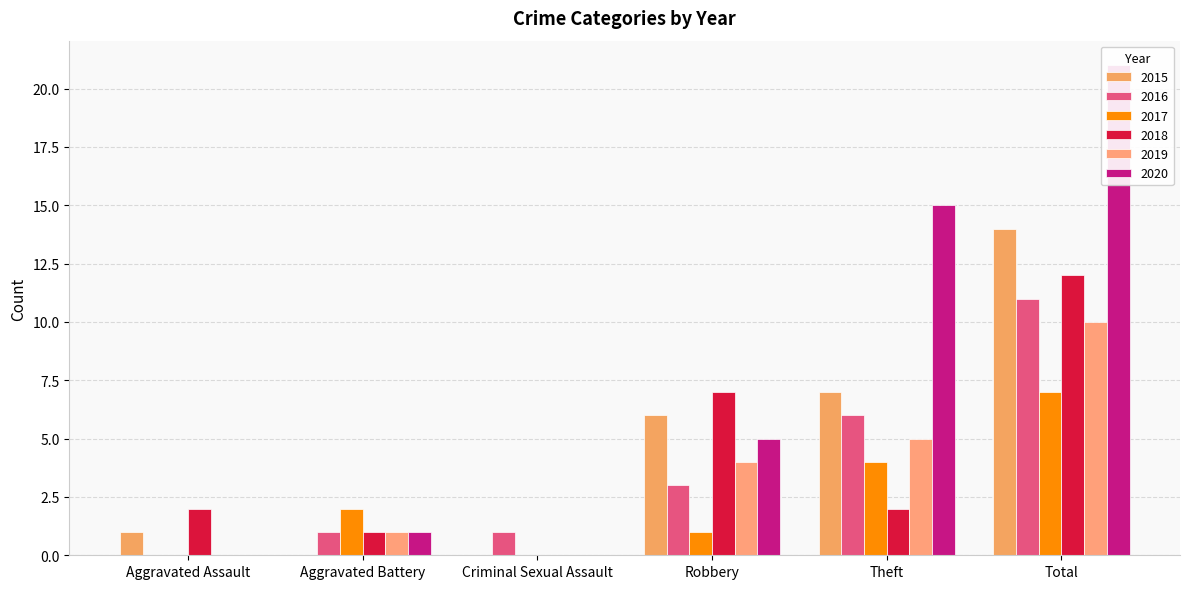

Reading left to right, list all the values displayed in this chart.

2015: 1	0	0	6	7	14
2016: 0	1	1	3	6	11
2017: 0	2	0	1	4	7
2018: 2	1	0	7	2	12
2019: 0	1	0	4	5	10
2020: 0	1	0	5	15	21